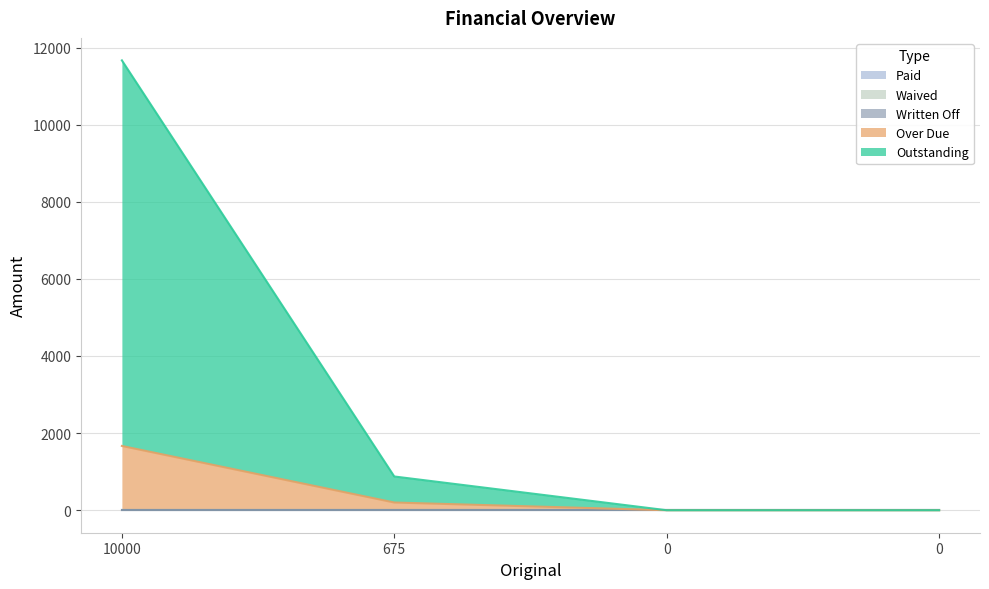

At which label is Outstanding closest to 5000?

675